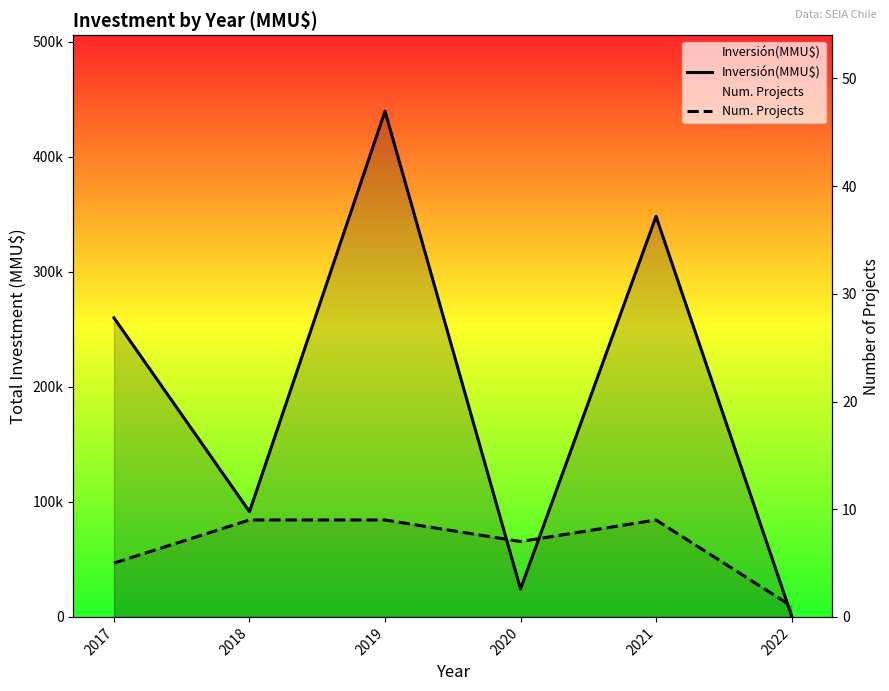

How many lines are shown in the chart?

2